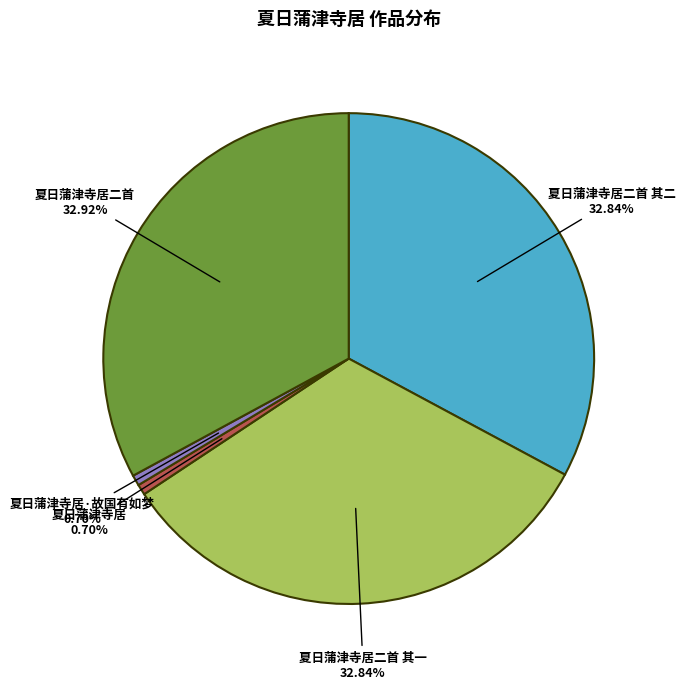

How many segments does this pie chart have?

5